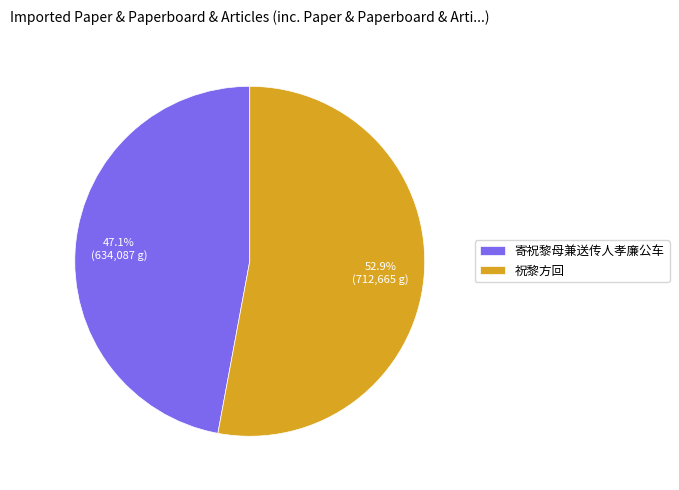

Count the number of slices in the pie.

2